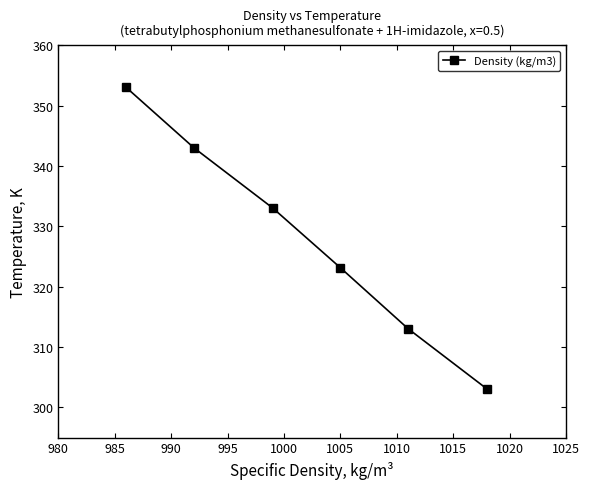

How many lines are shown in the chart?

1